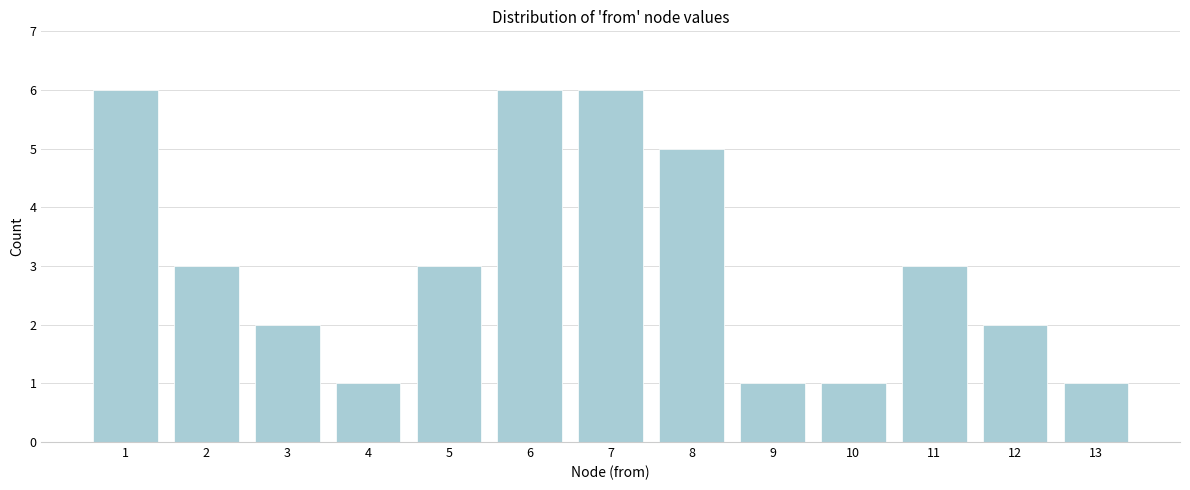

Reading right to left, what are all the values shown in this chart?

1	2	3	1	1	5	6	6	3	1	2	3	6